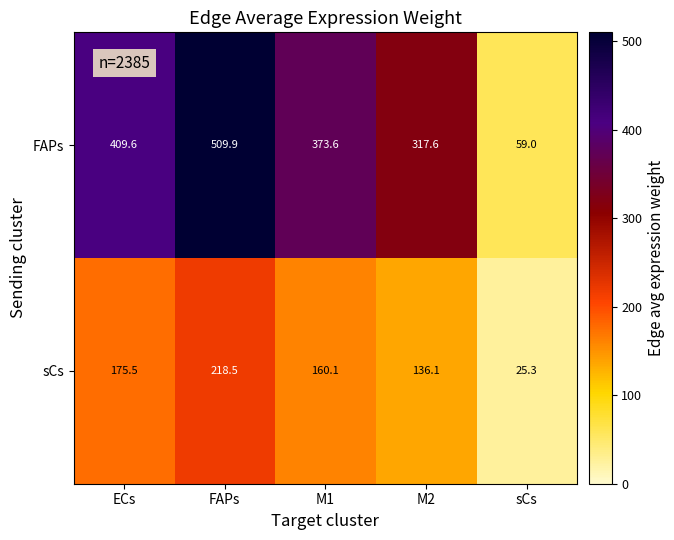

At which label does sCs first exceed 160?

ECs